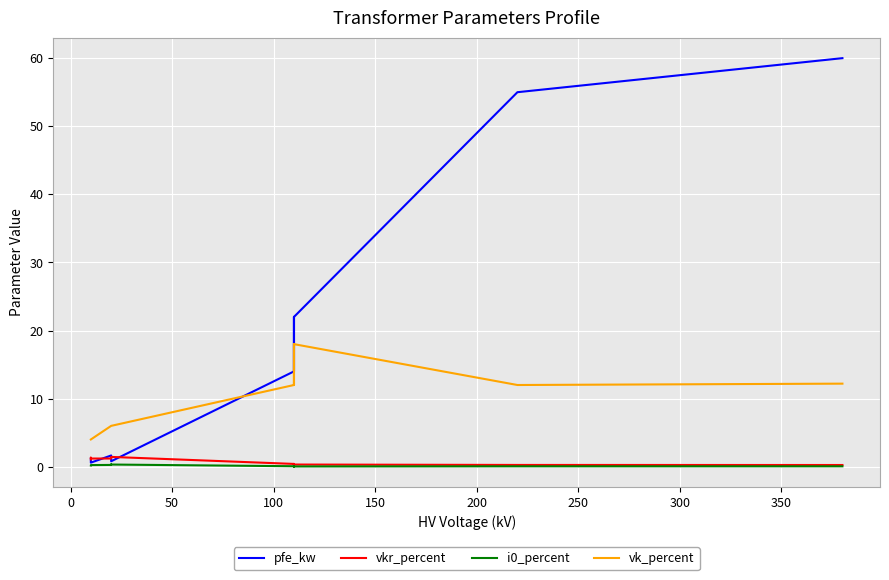

How many lines are shown in the chart?

4